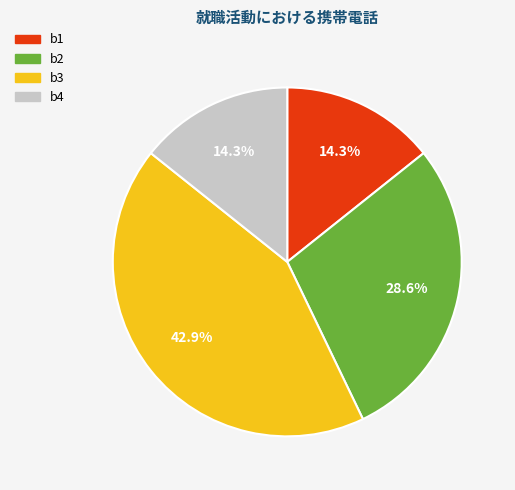

Is it true that b4 is 21% of the pie?

False